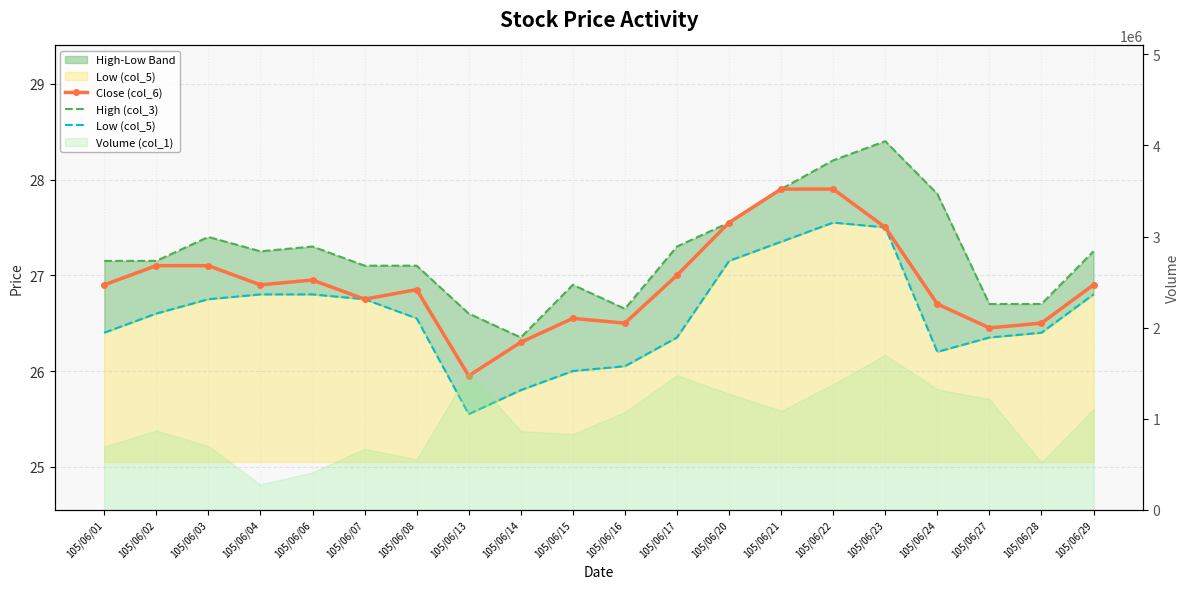

Does the chart have visible grid lines?

Yes